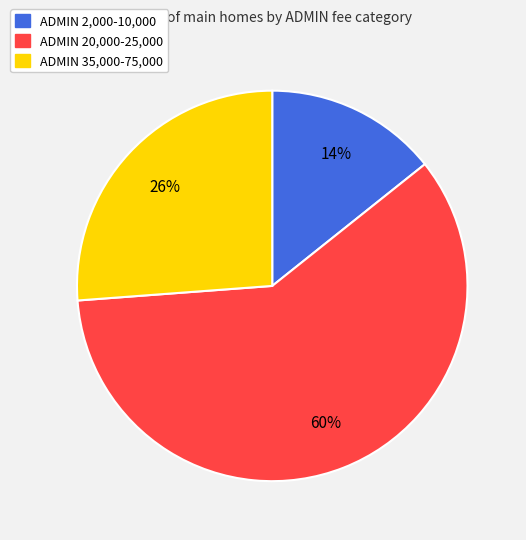

To the nearest percent, what is the average slice percentage?

33%